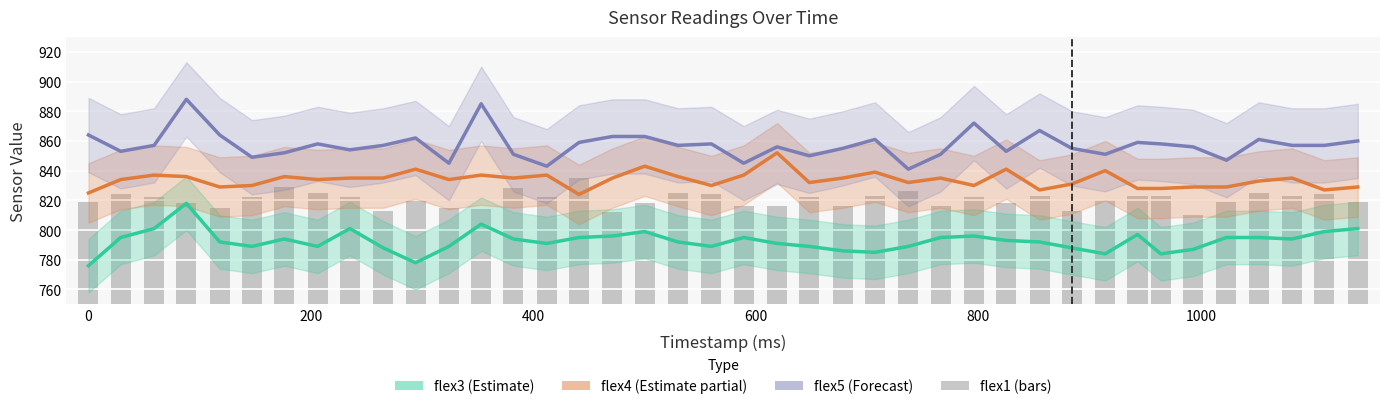

At 0, list the series in order from largest to smallest.

flex5 (Forecast), flex4 (Estimate partial), flex1, flex3 (Estimate)